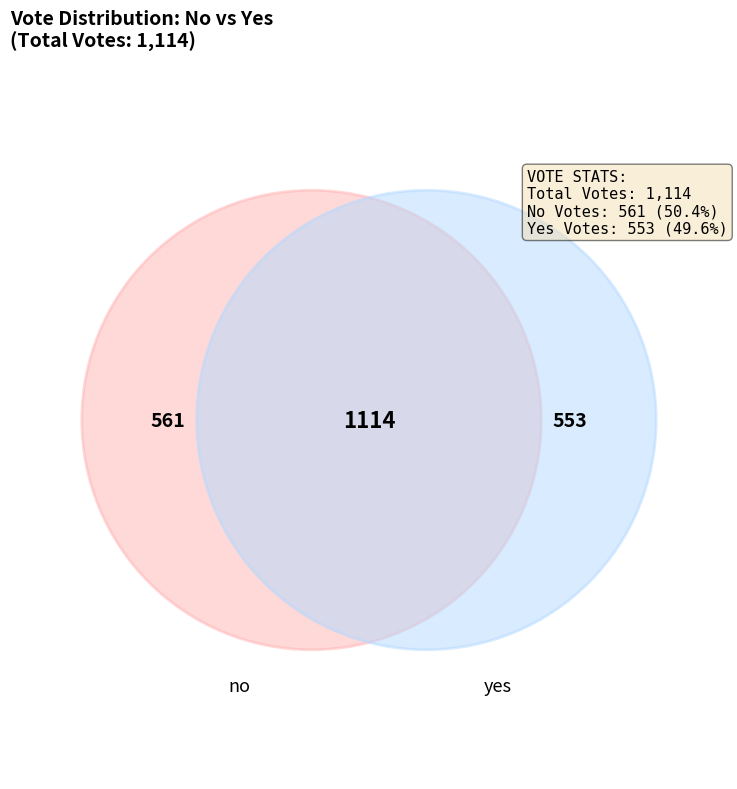

What is the change in value from no to yes?

-8